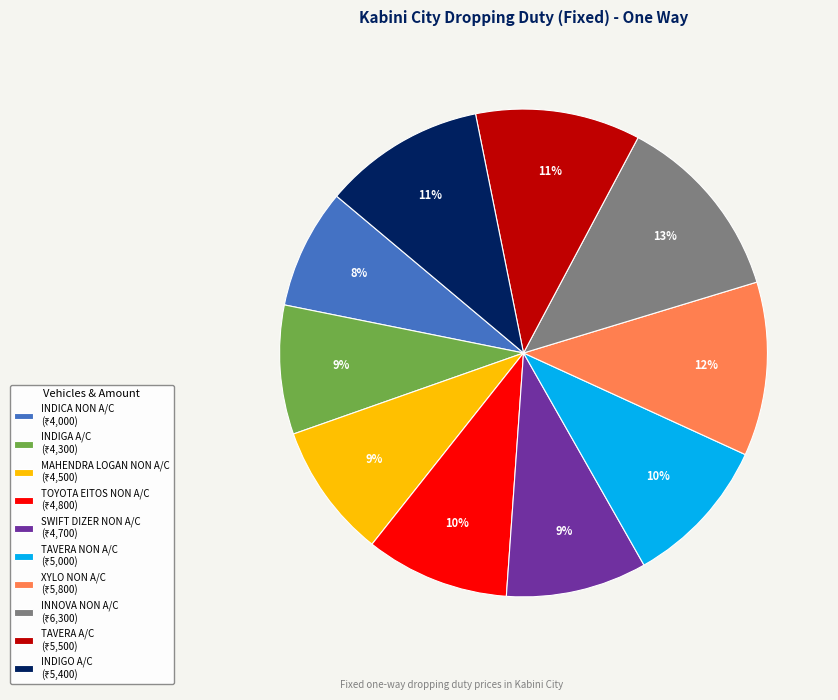

To the nearest percent, what portion does INDIGA A/C represent?

9%